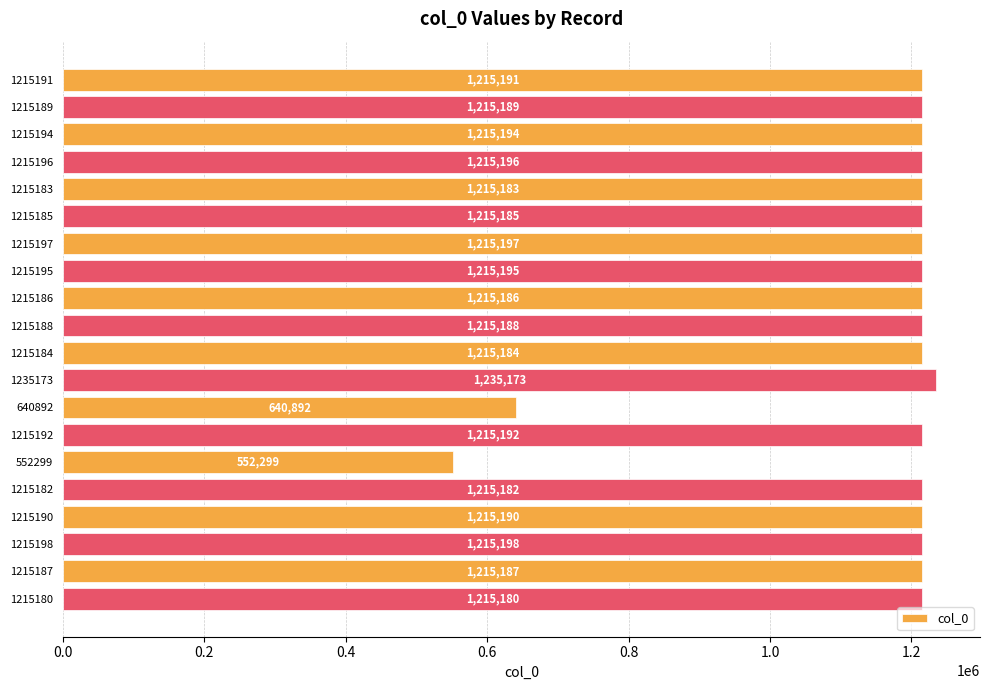

Reading top to bottom, what are all the values shown in this chart?

1215191=1215191	1215189=1215189	1215194=1215194	1215196=1215196	1215183=1215183	1215185=1215185	1215197=1215197	1215195=1215195	1215186=1215186	1215188=1215188	1215184=1215184	1235173=1235173	640892=640892	1215192=1215192	552299=552299	1215182=1215182	1215190=1215190	1215198=1215198	1215187=1215187	1215180=1215180